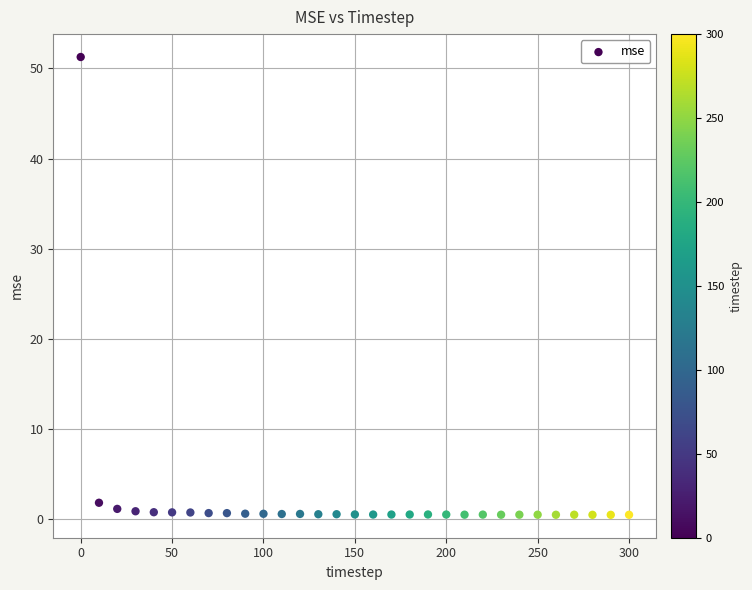

What Y value in the scatter plot is closest to 25?

1.8